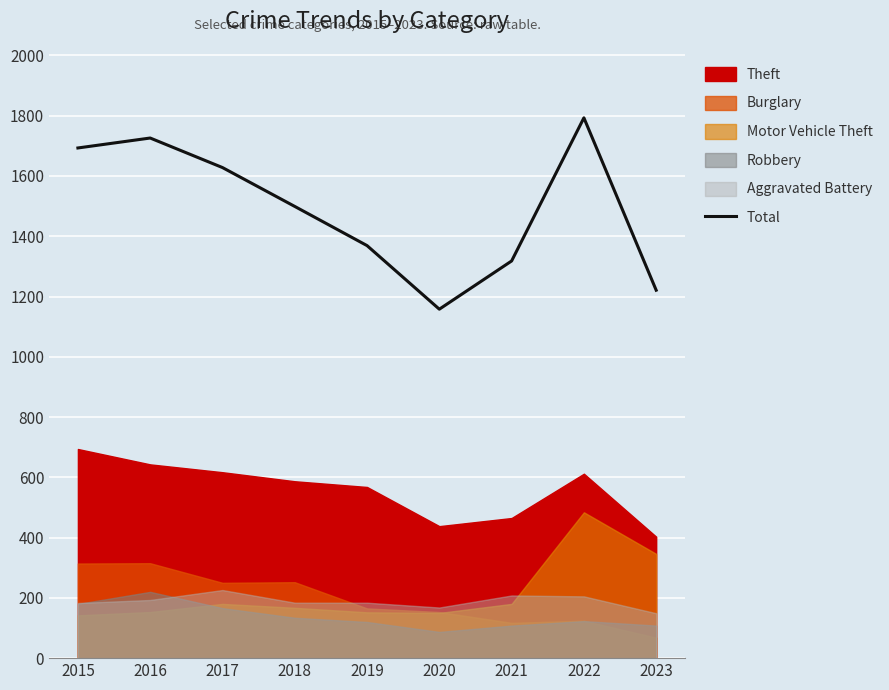

At which category does the chart reach its minimum across all series?

2020